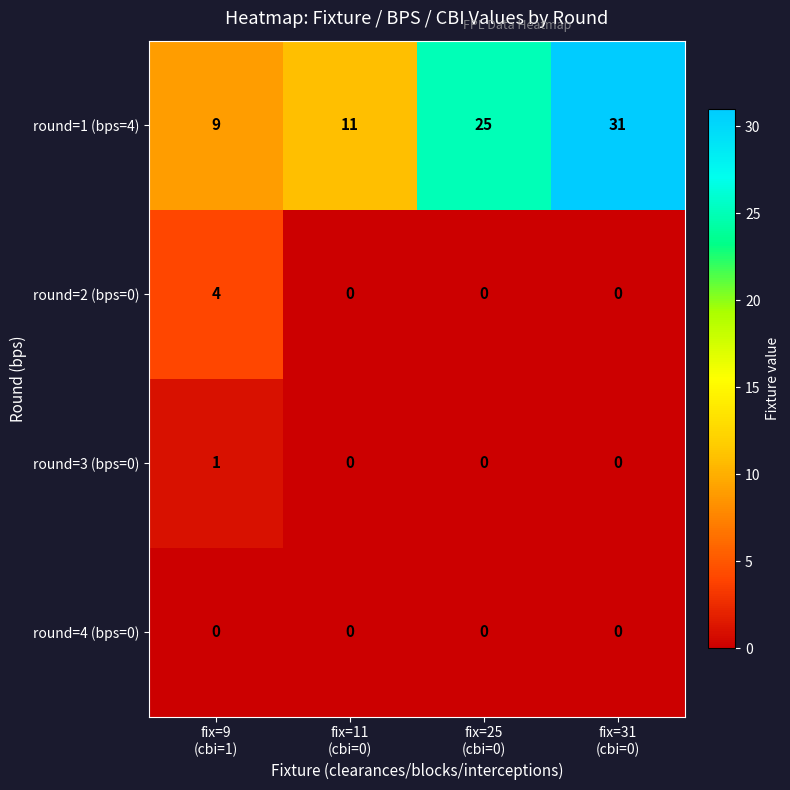

What is the sum of all round=2 (bps=0) values?

4